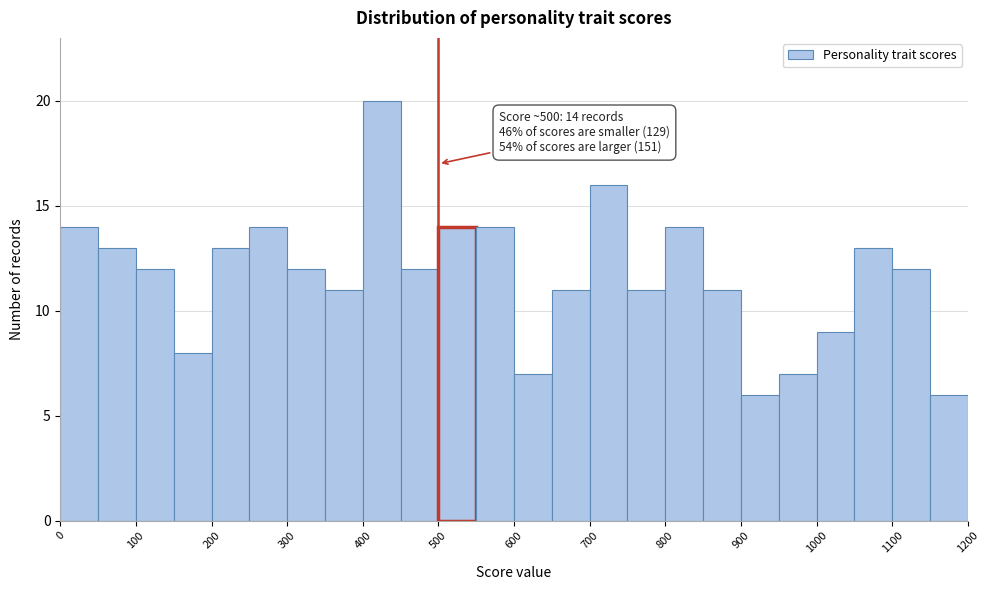

Over which range of the x-axis is the bar tallest?

400 to 450